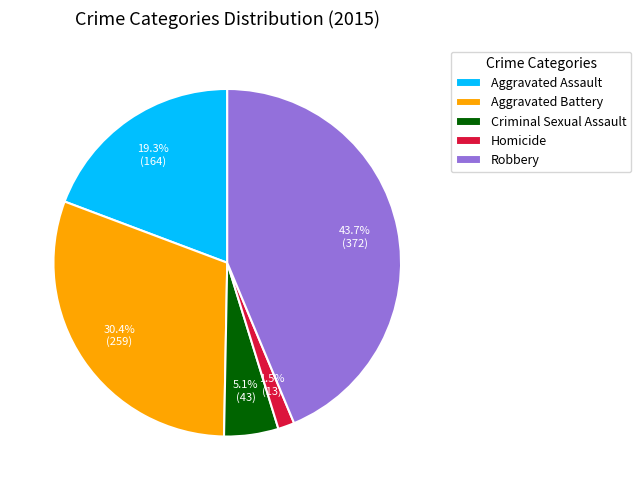

What percentage is the Criminal Sexual Assault slice, to the nearest percent?

5%